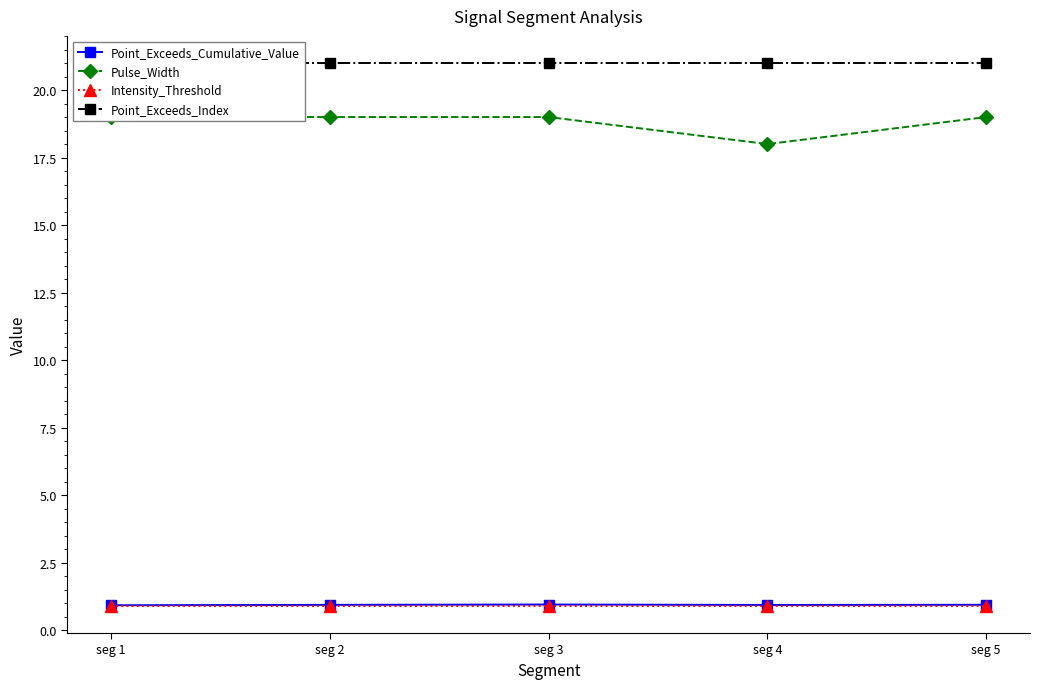

True or false: Point_Exceeds_Index and Point_Exceeds_Cumulative_Value cross at least once.

False